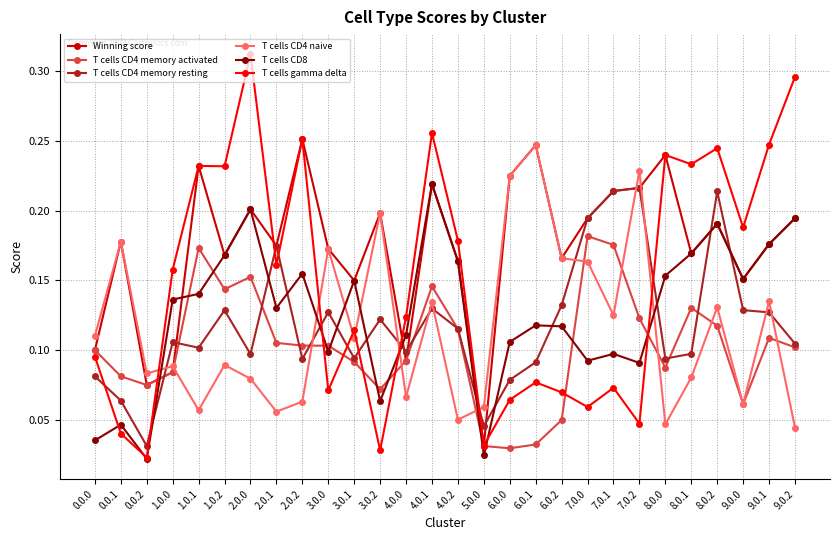

What position from the right is 6.0.1?

11